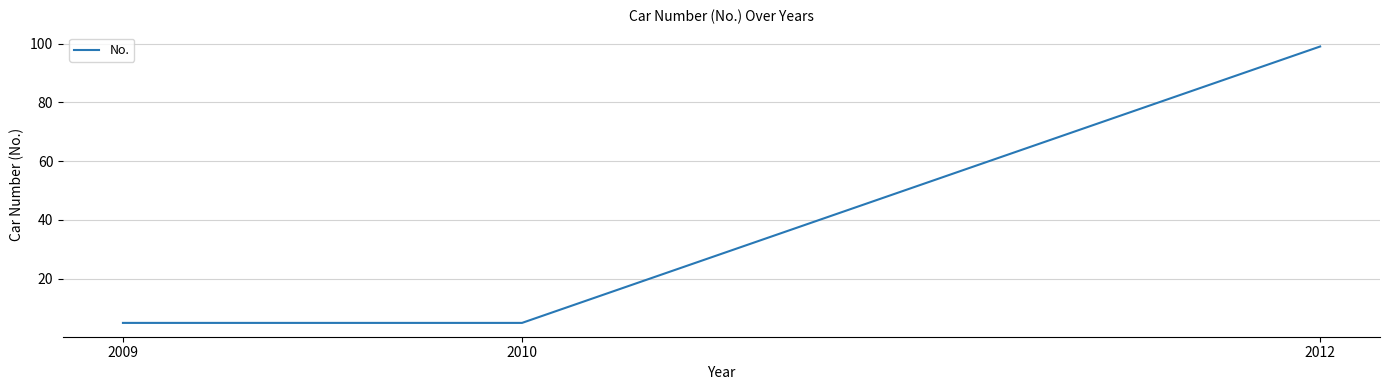

Reading left to right, list all the values displayed in this chart.

5	5	99